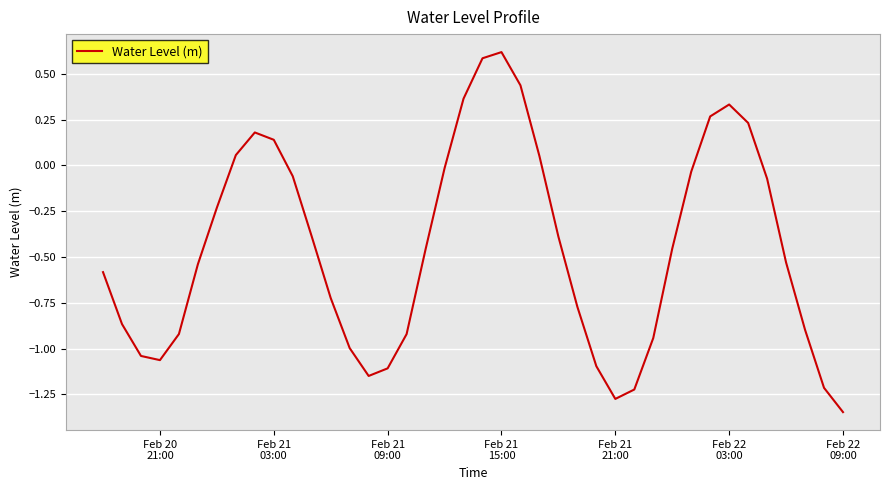

What is the difference between the maximum and minimum values?

2.0